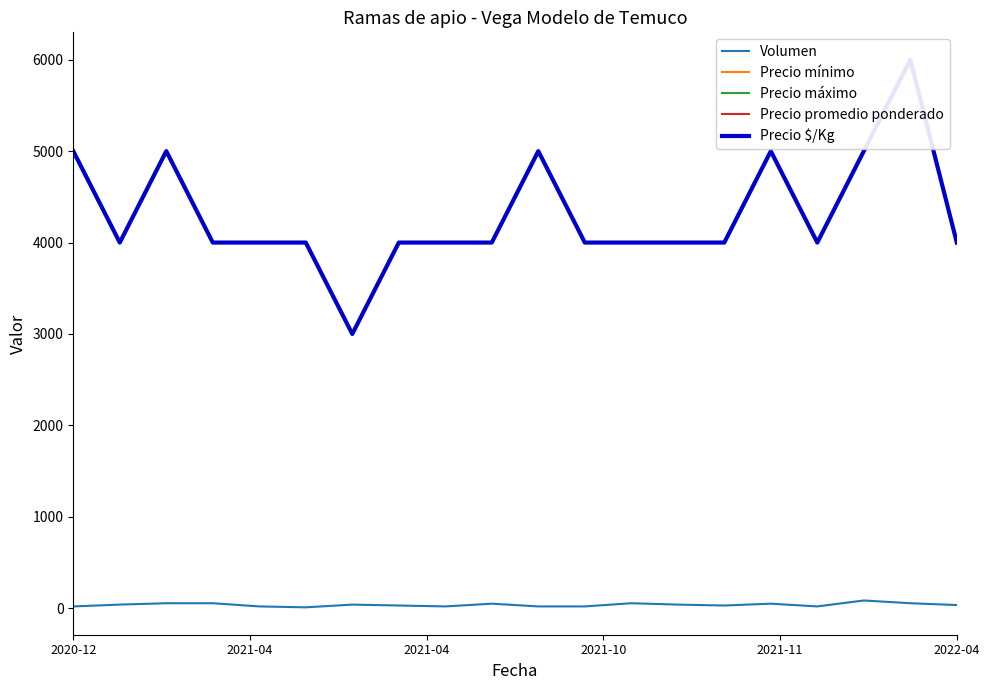

Count the number of data series in this chart.

5